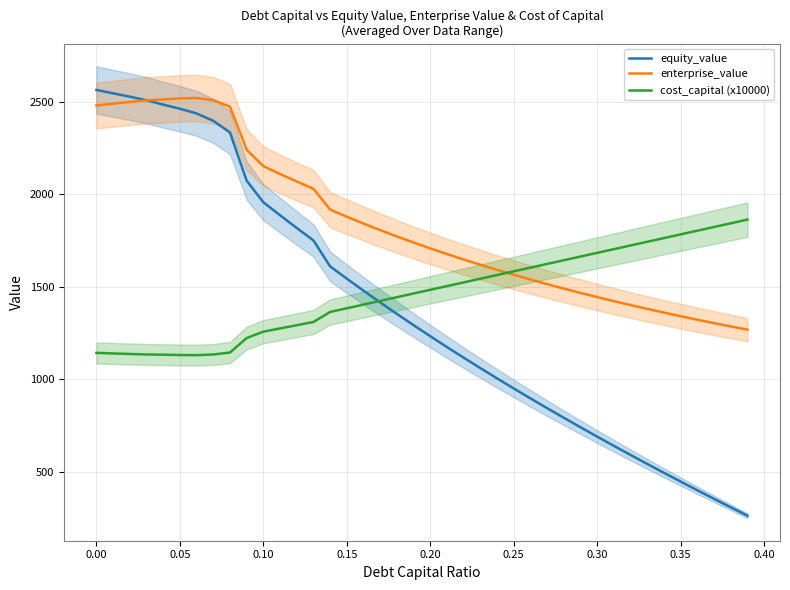

The value of equity_value at 0.05 is 1401.5. True or false?

False